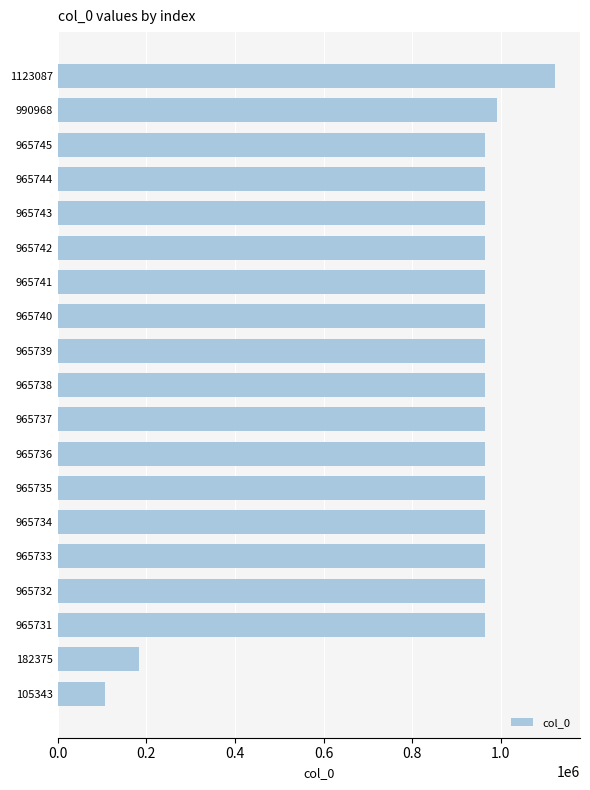

What is the difference between the maximum and minimum values?

1017744